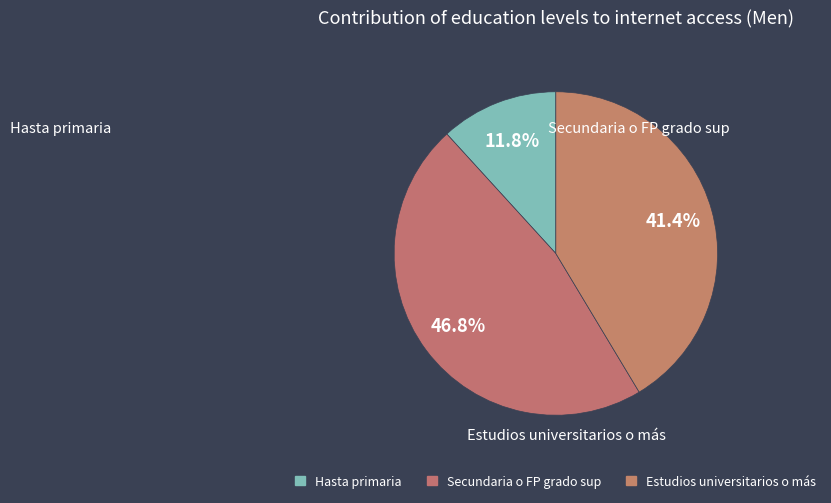

To the nearest percent, what is the difference between the largest and smallest slice percentages?

35%